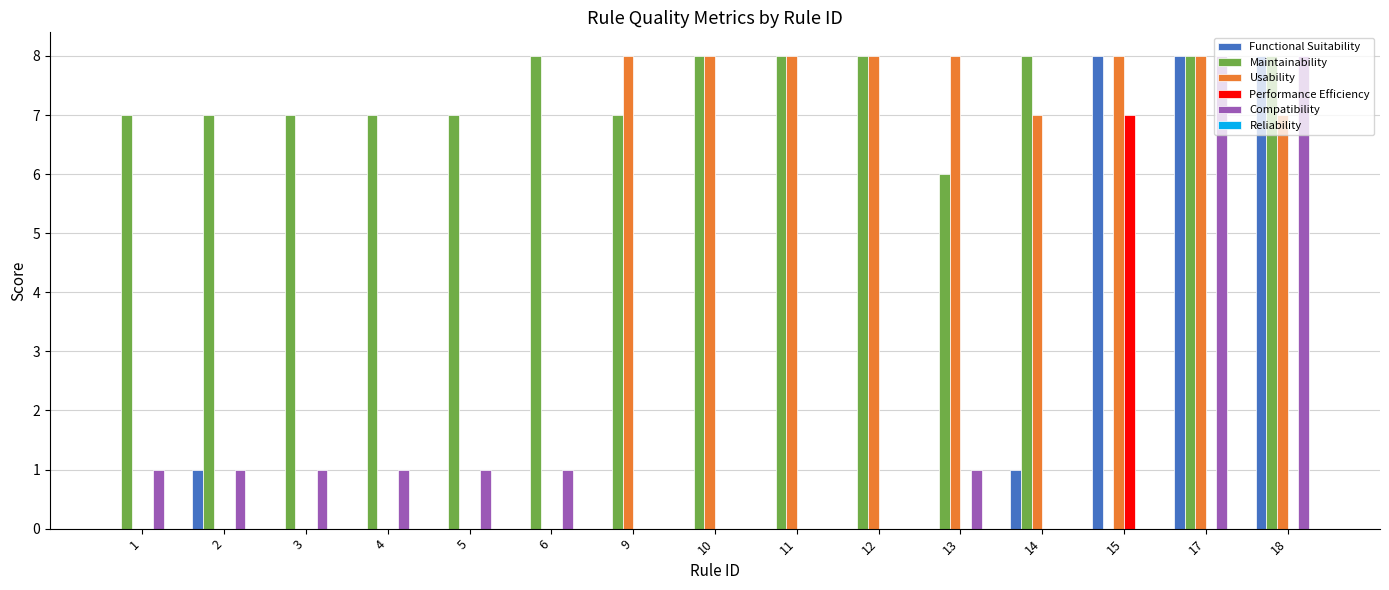

Is the value of Usability at 12 greater than the value of Performance Efficiency at 13?

Yes